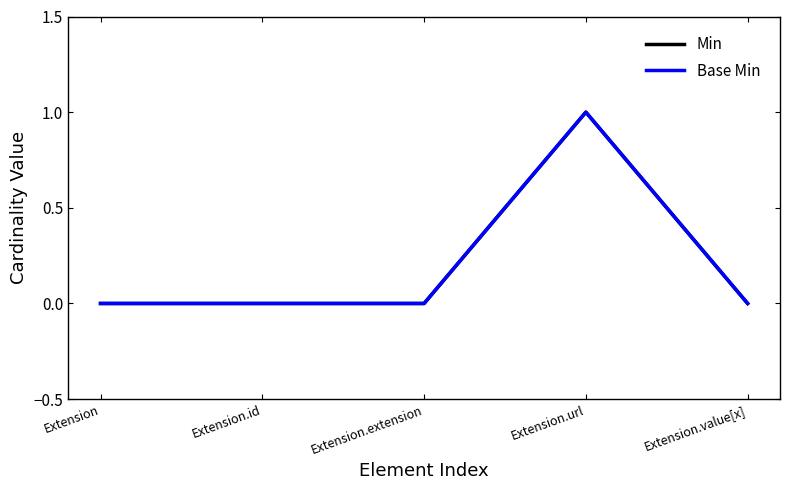

Is this an area chart (filled region under the line)?

No